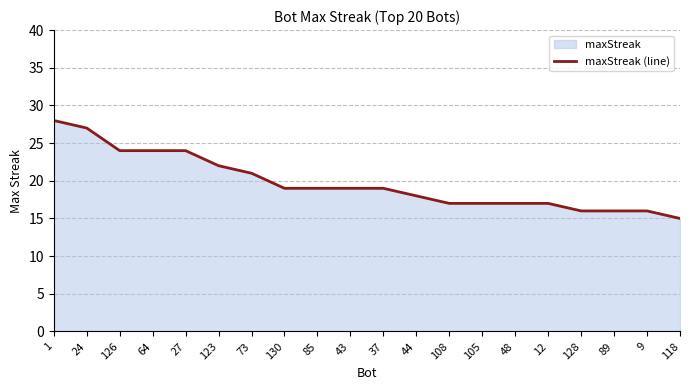

How many lines are shown in the chart?

1